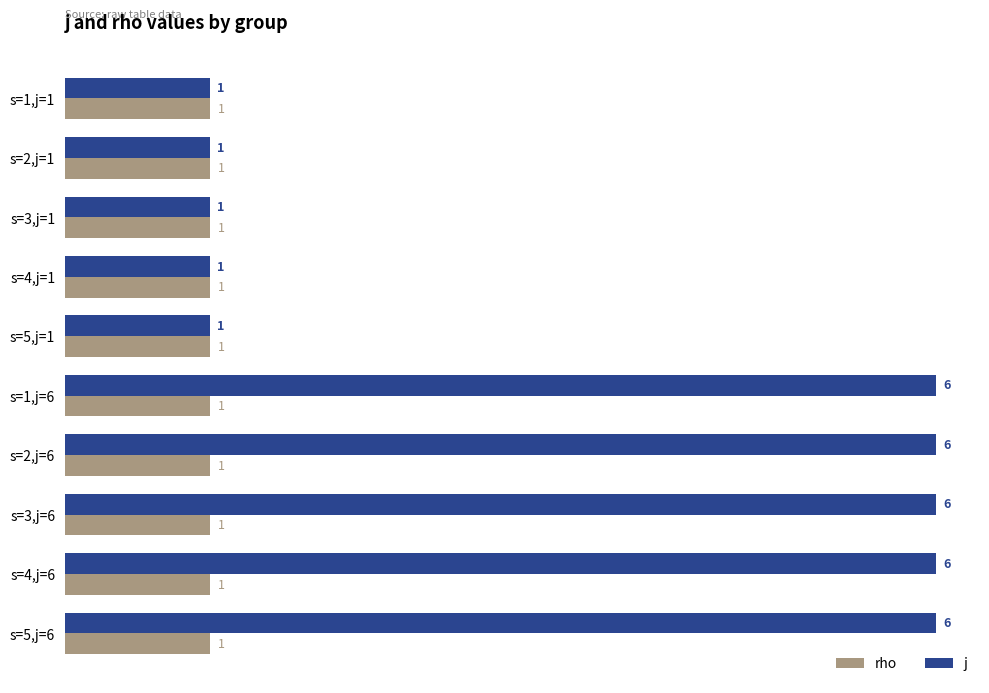

True or false: rho has a value of 0 at s=1,j=1.

False